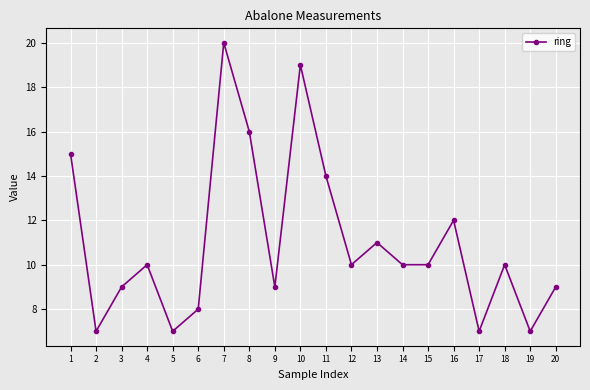

Which label corresponds to the largest value in the chart?

7